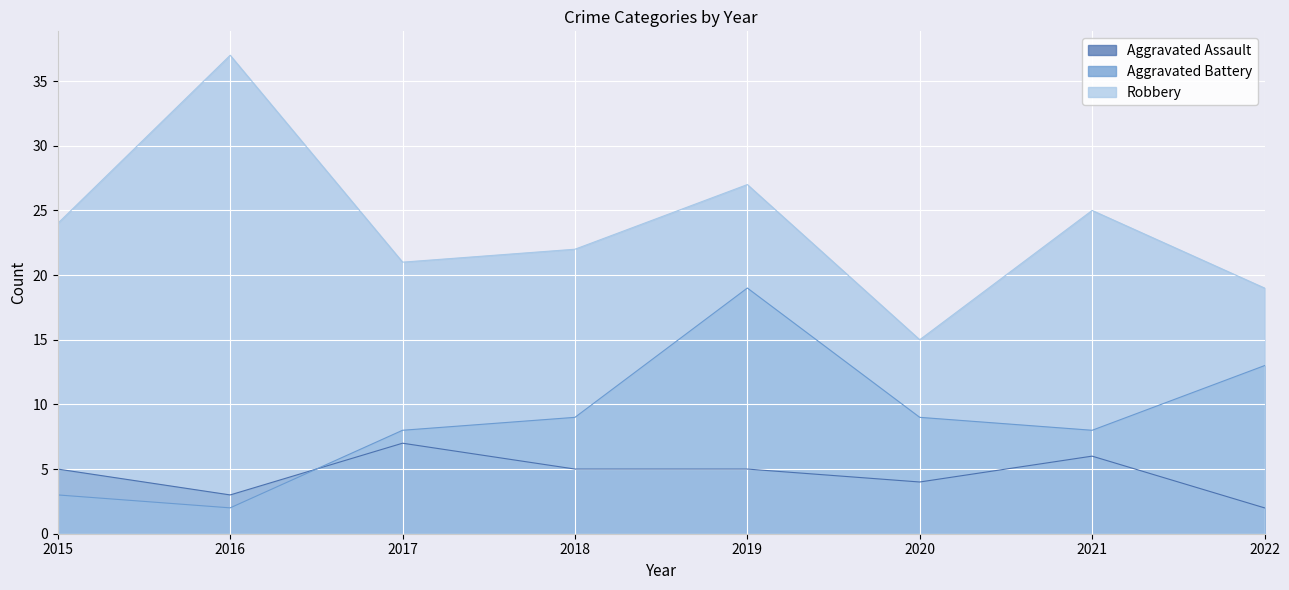

Count the Aggravated Assault values in the range 4 to 6.

5